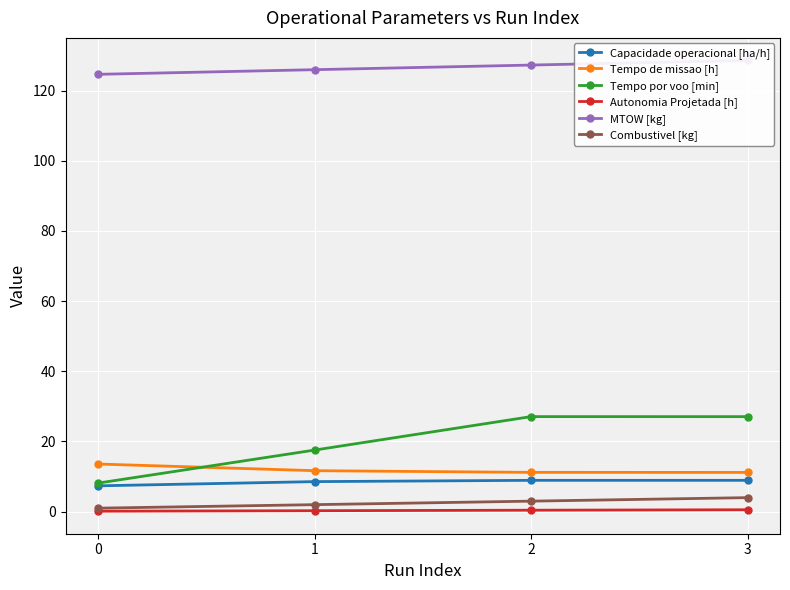

Between 2 and 3, which is larger?

3